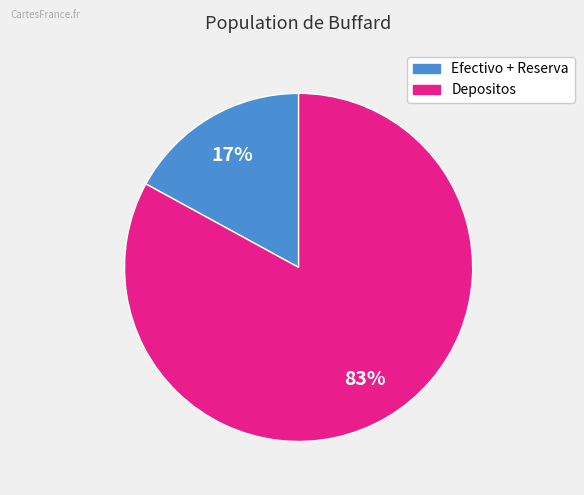

To the nearest percent, what is the difference between the largest and smallest slice percentages?

66%